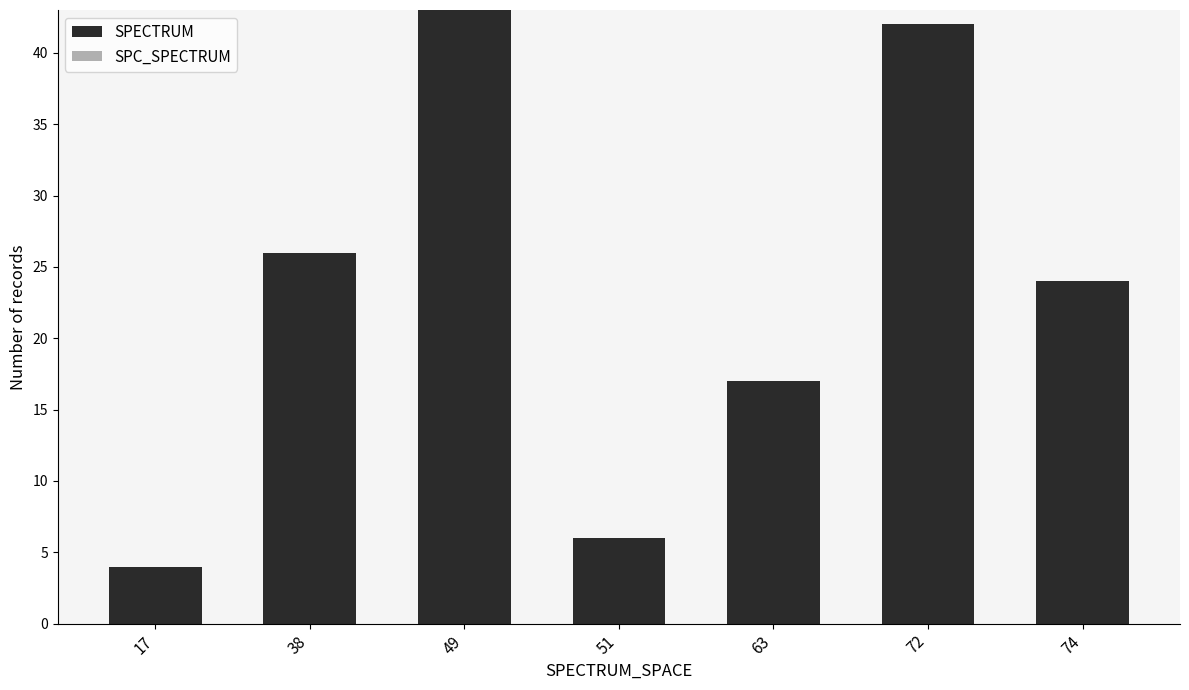

Which label corresponds to the smallest value in the chart?

17